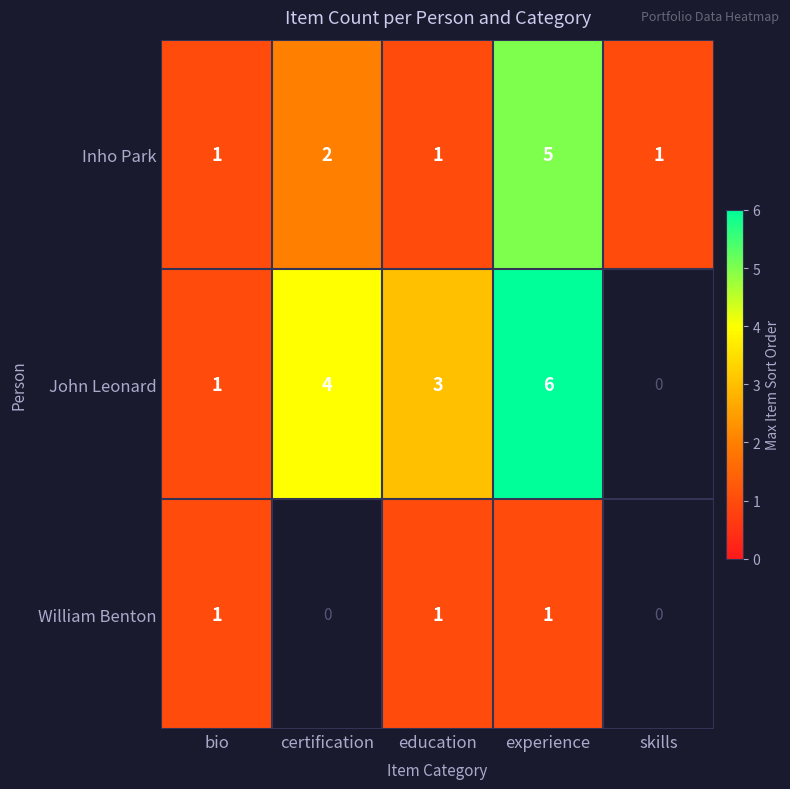

Is it true that William Benton equals 2 at experience?

False